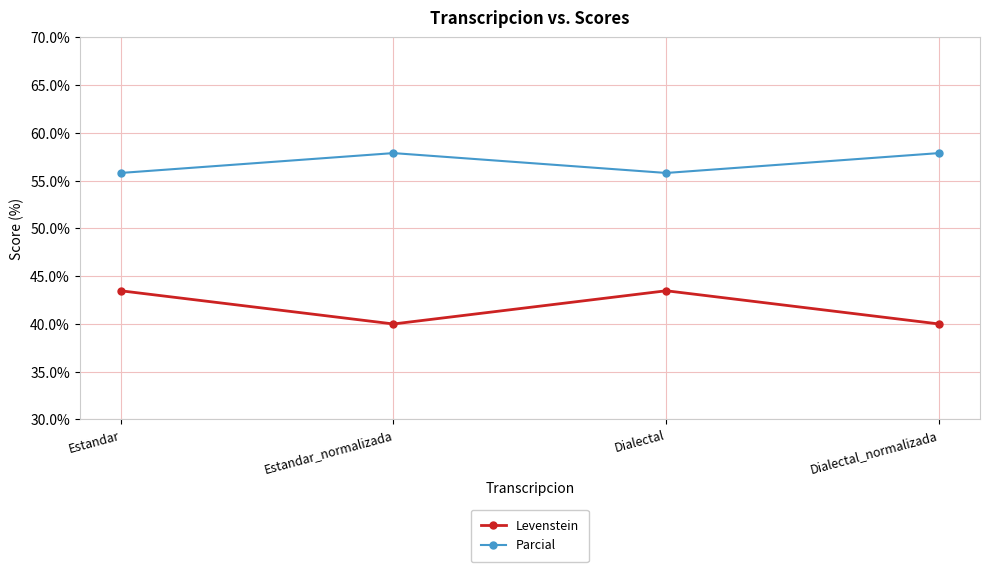

Reading left to right, extract all data points from this chart.

Levenstein: 43.5	40.0	43.5	40.0
Parcial: 55.8	57.9	55.8	57.9